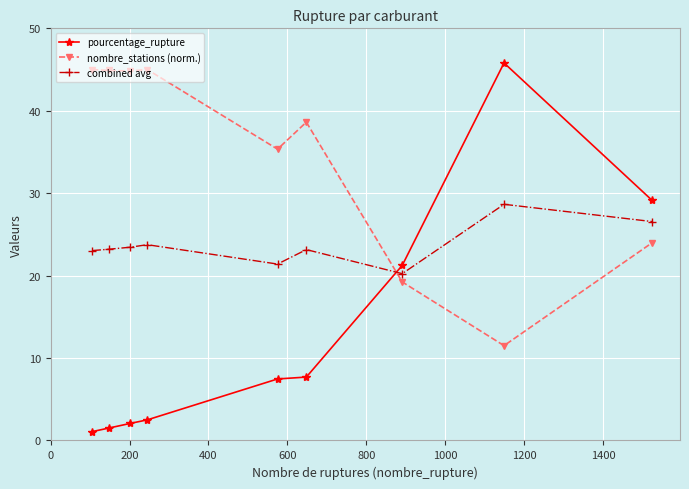

What is the value of the nombre_stations (norm.) point at the 4th from the left?

45.0